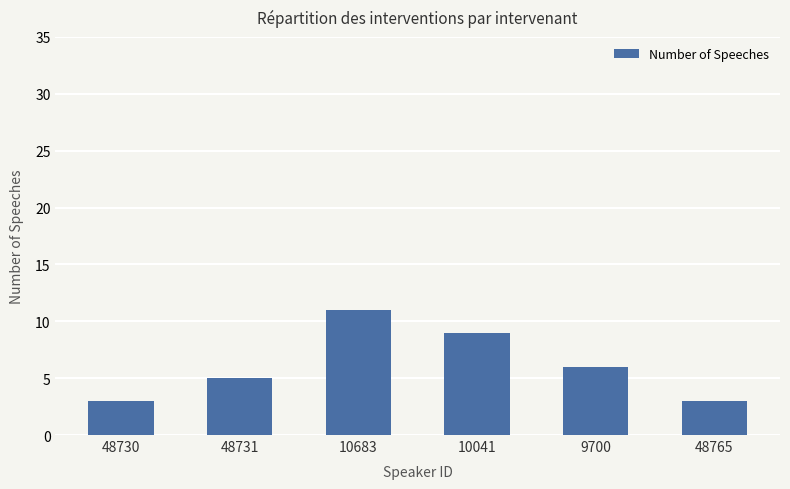

What position from the right is 48765?

1